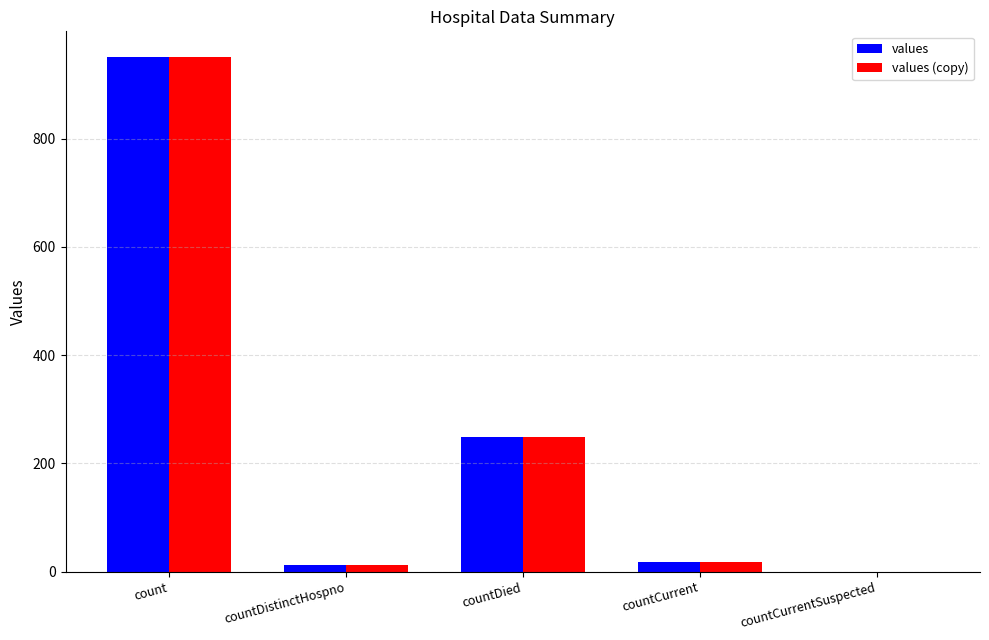

At which label does values first exceed 18?

count